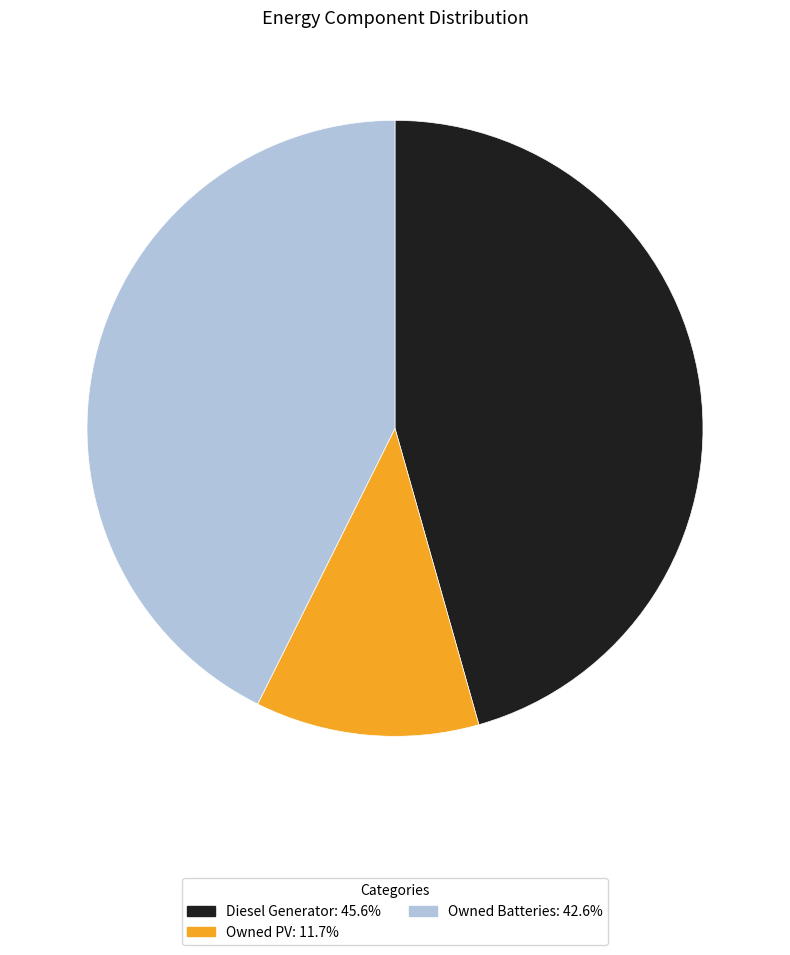

What is the ratio of the value at Owned PV to the value at Owned Batteries?

0.3